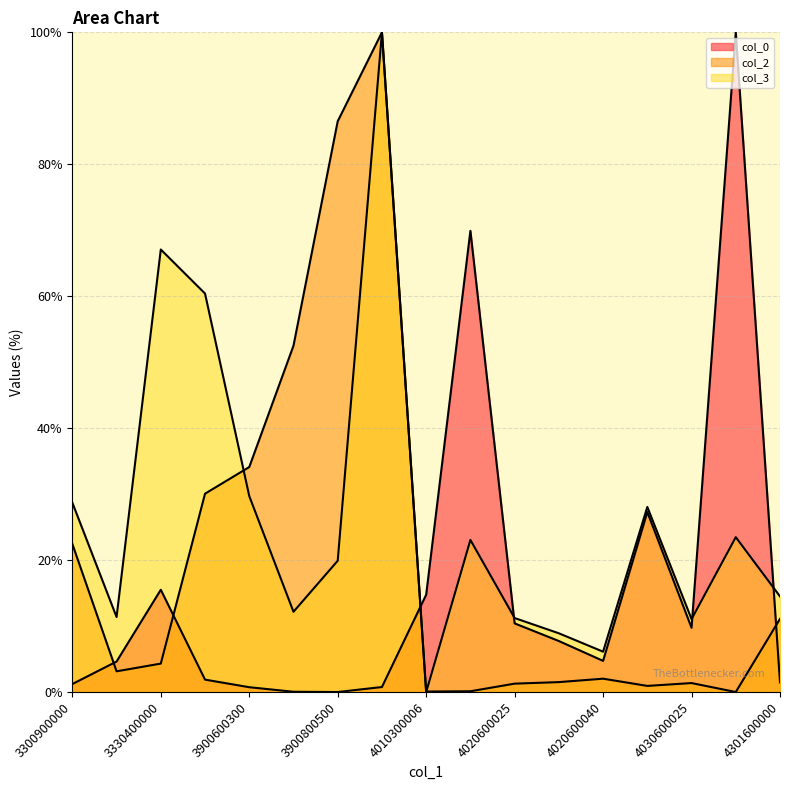

What is the value of the col_0 point at the 14th from the left?

27.3